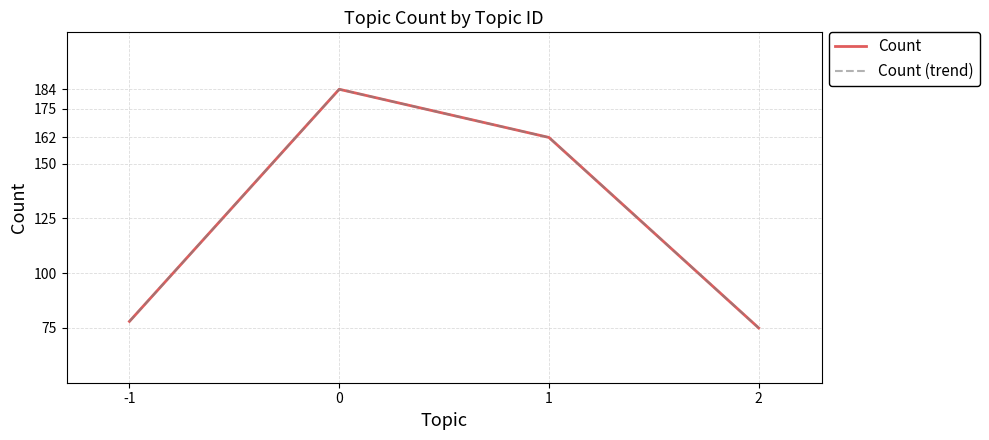

True or false: Count (trend) and Count cross at least once.

False